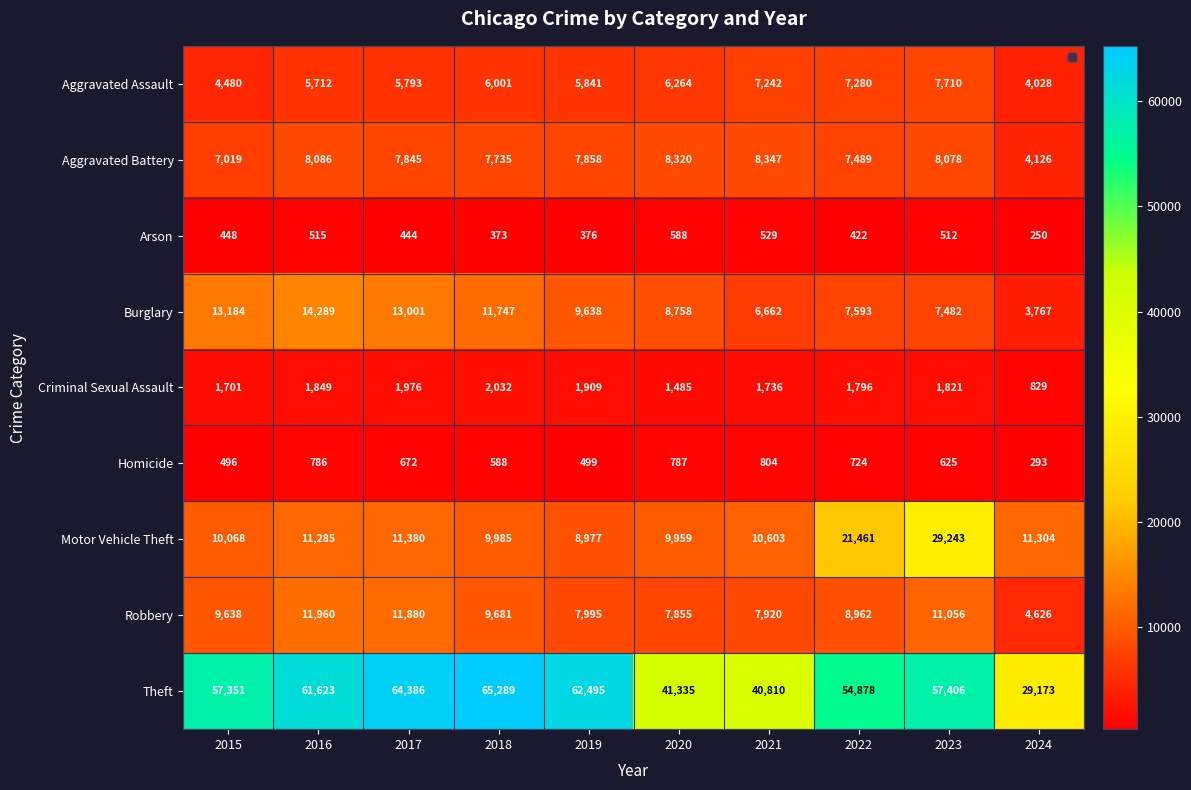

At 2019, list the series in order from smallest to largest.

Arson, Homicide, Criminal Sexual Assault, Aggravated Assault, Aggravated Battery, Robbery, Motor Vehicle Theft, Burglary, Theft